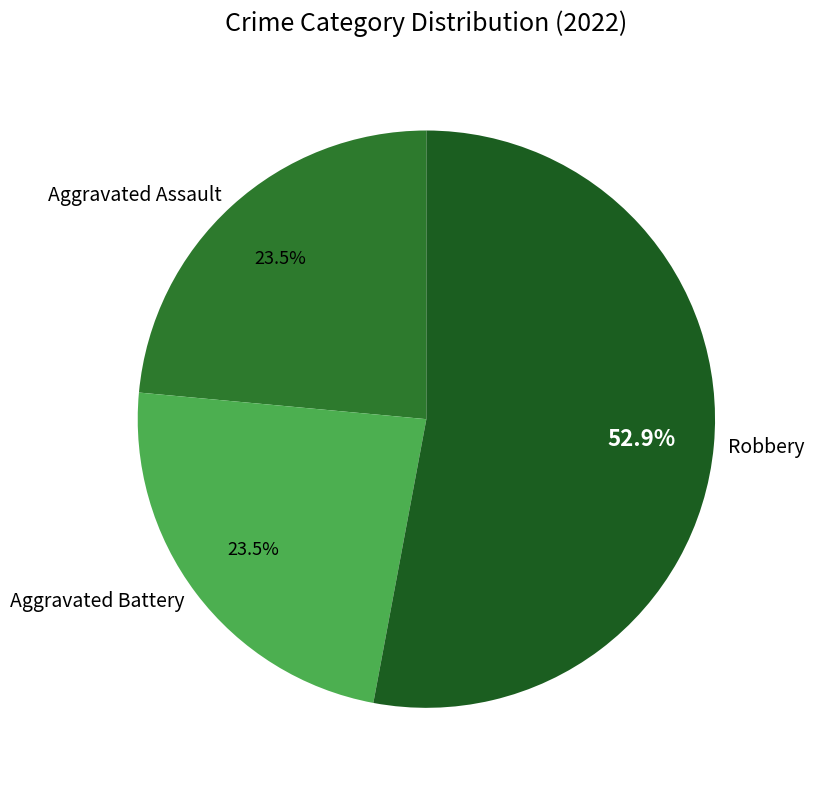

Which slice is the largest?

Robbery